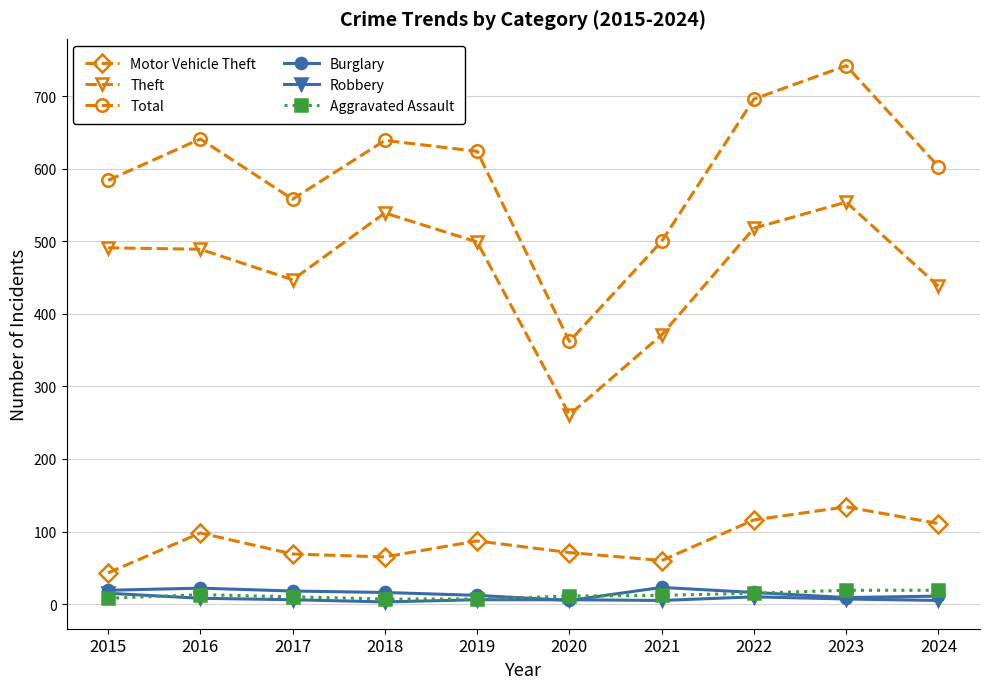

What is the maximum value shown in the chart?

742